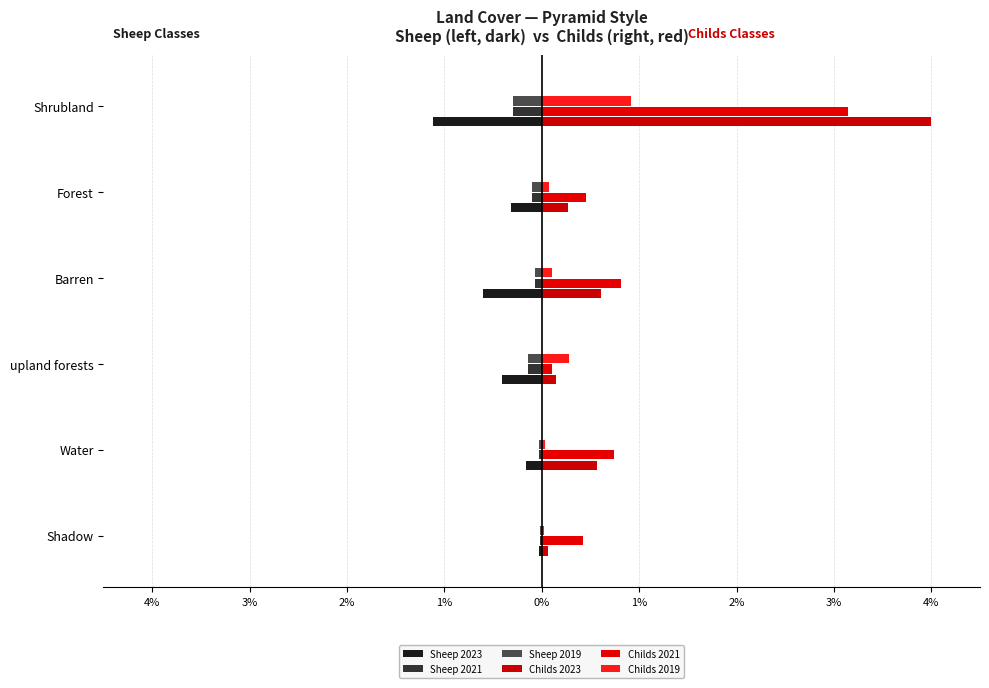

Are the bars grouped side by side (vs. stacked)?

Yes